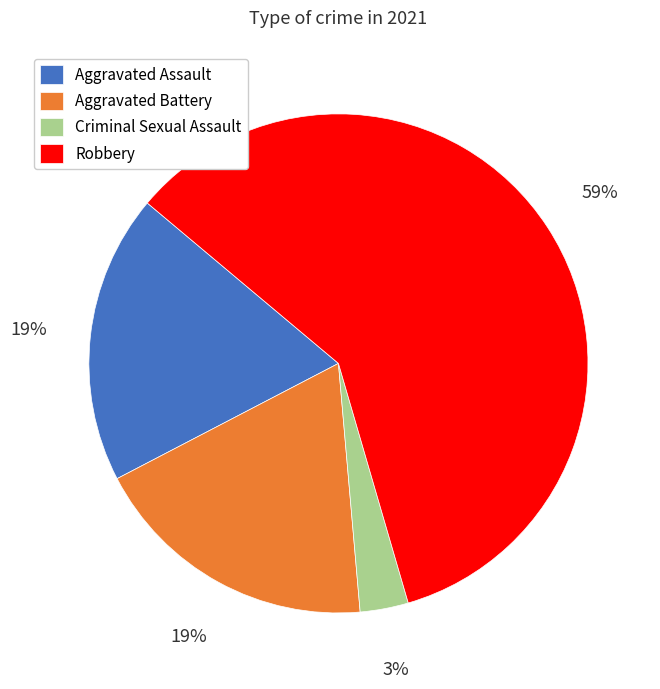

To the nearest percent, what is the average slice percentage?

25%